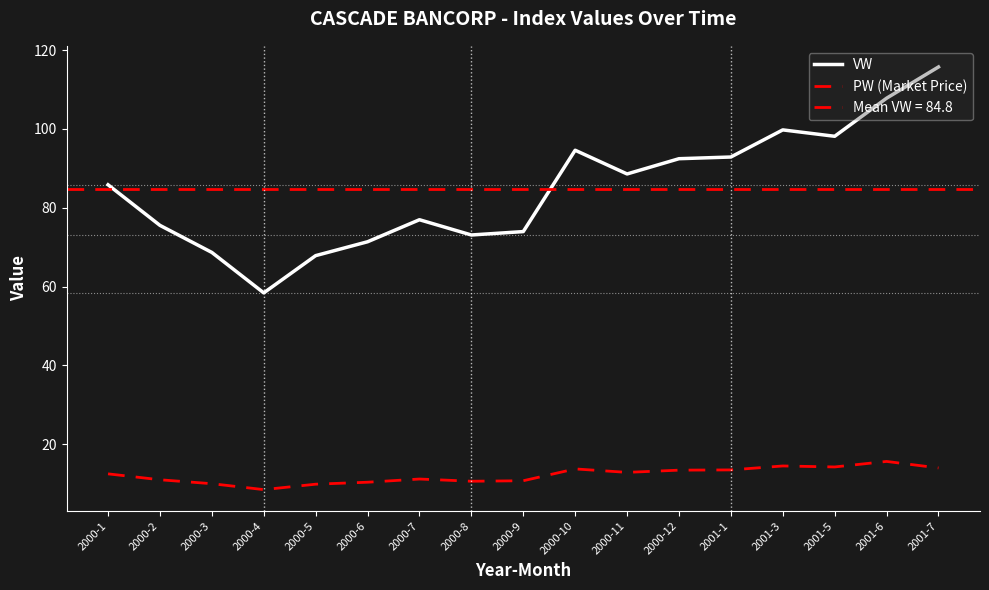

True or false: PW (Market Price) and VW cross at least once.

False